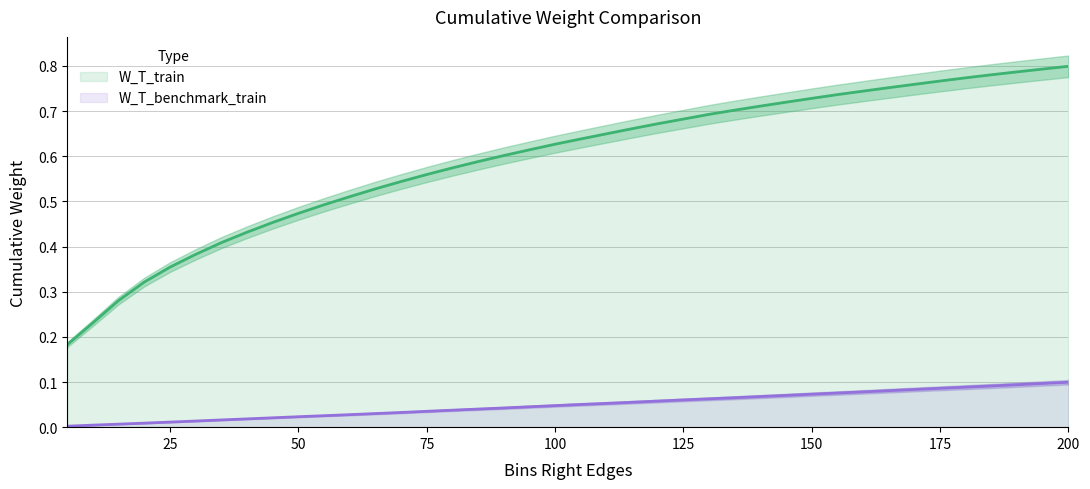

Is the value of W_T_benchmark_train at 195 greater than the value of W_T_train at 90?

No